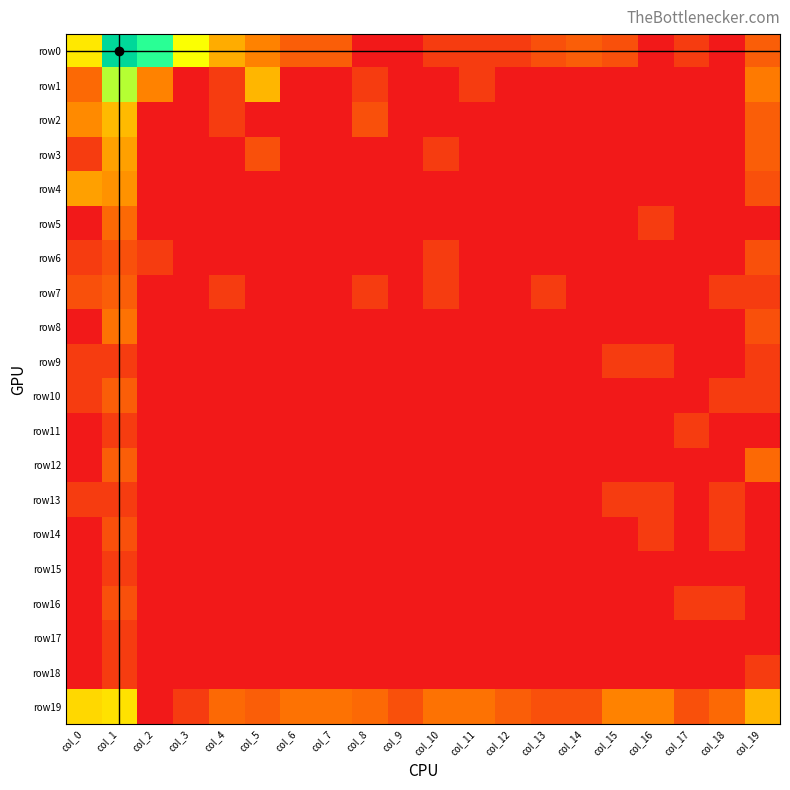

What is the total value across all series at col_16?

4.9